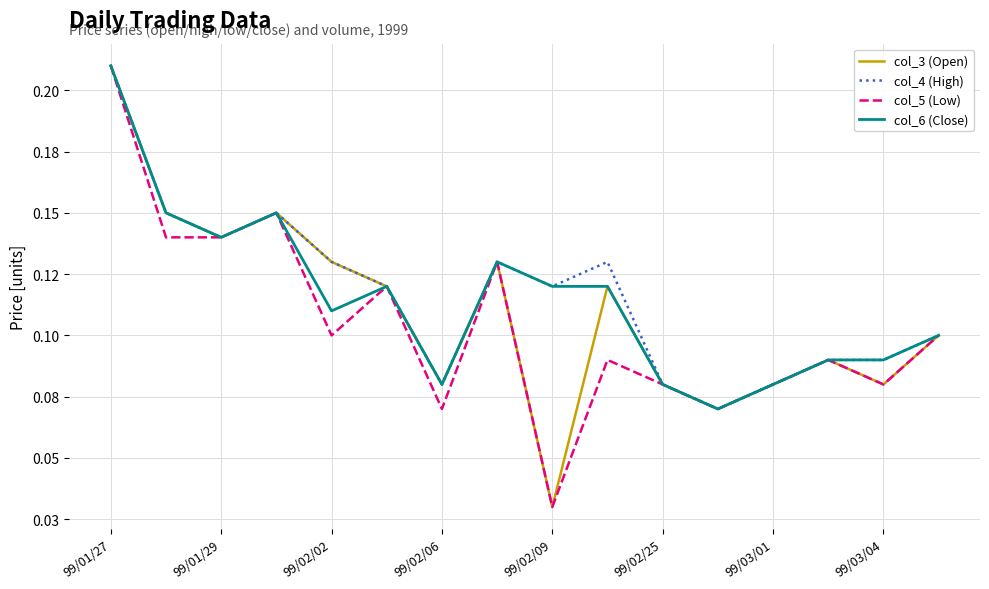

Where is the first local minimum for col_4 (High)?

99/01/29